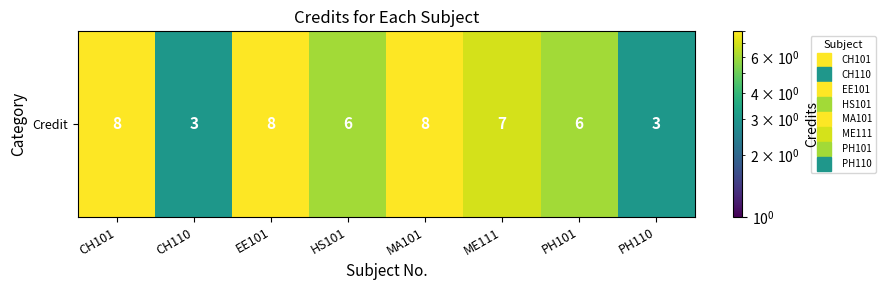

How many values are between 6 and 8?

6